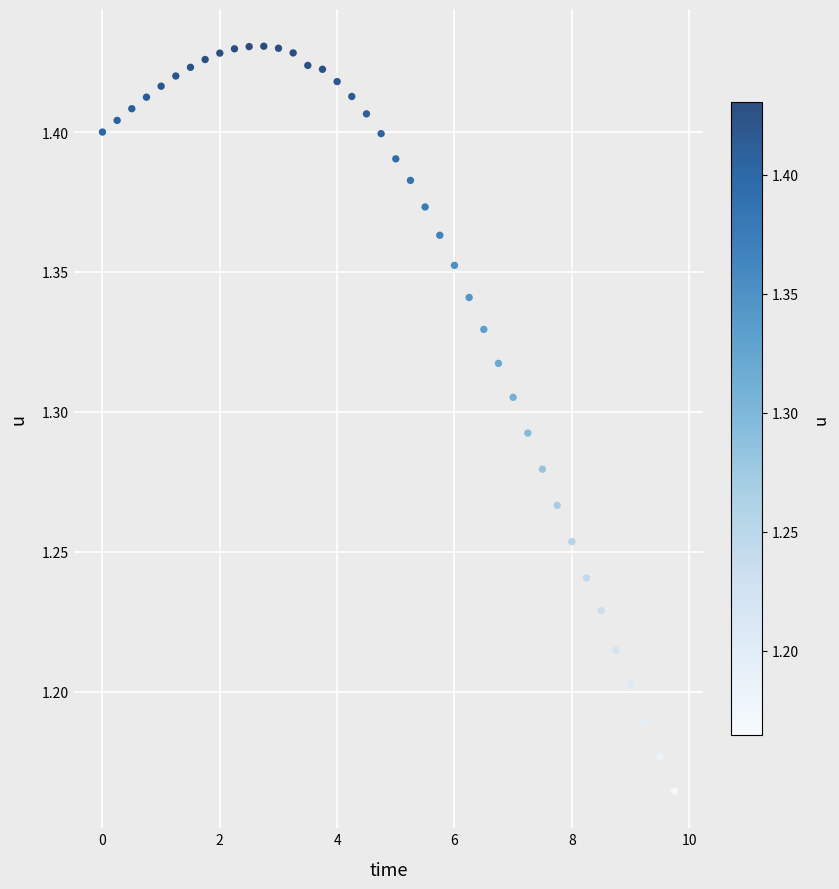

What is the range of Y values (max minus min)?

0.3